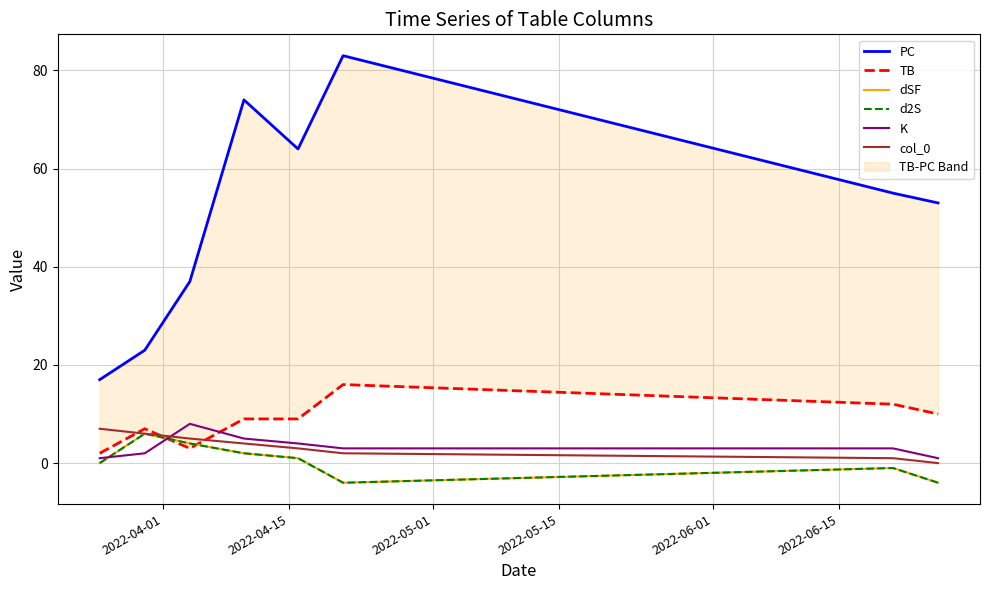

Count the number of categories in the chart.

8